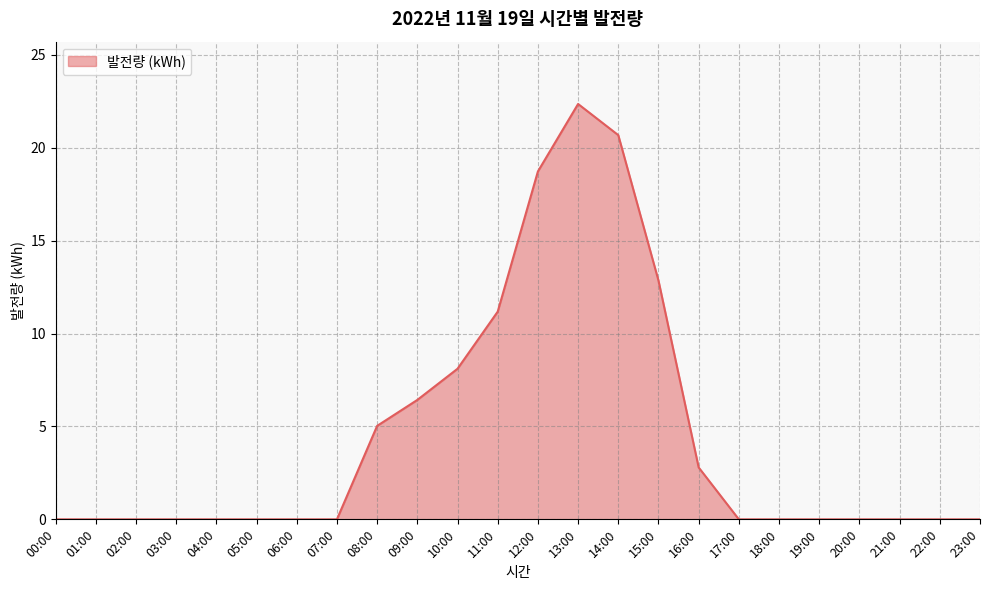

Is it true that the value at 01:00 is -8.6?

False